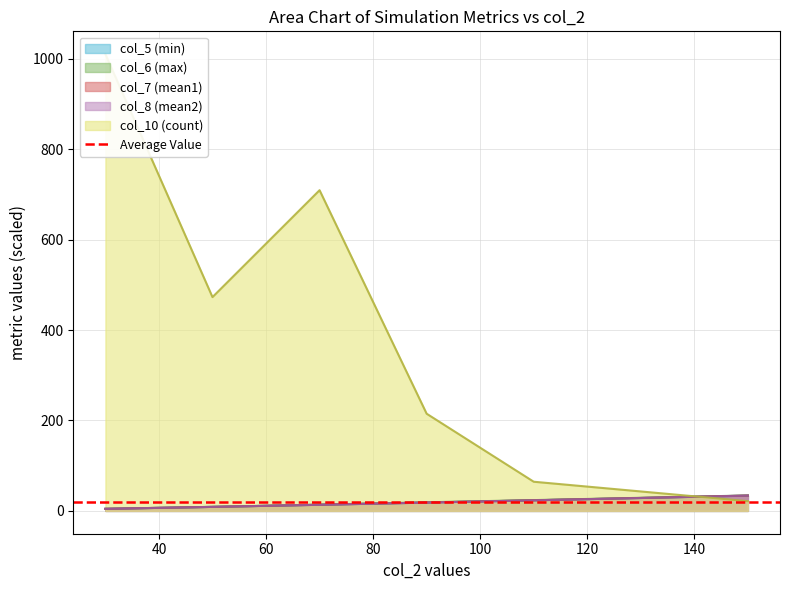

What is the average value of the col_7 series?

18.7